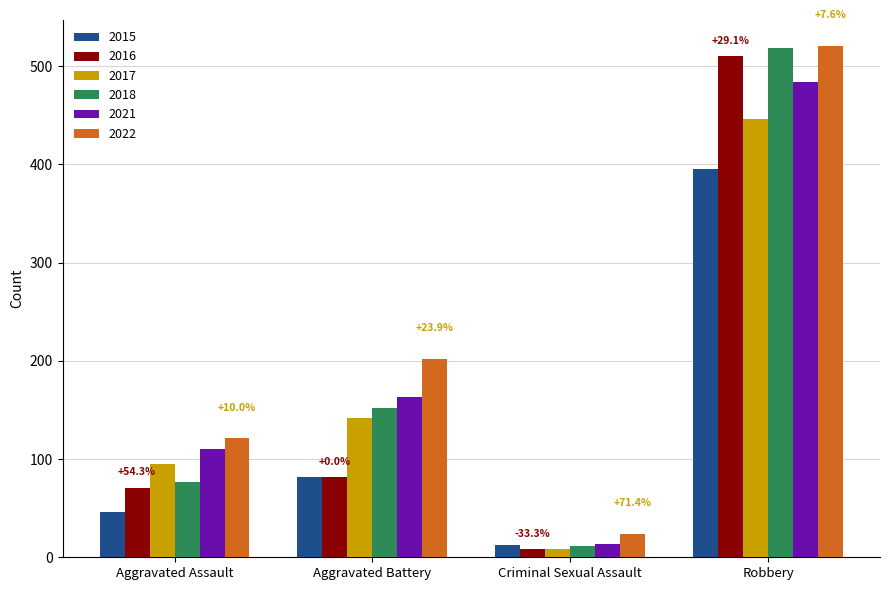

Is the value of 2018 at Aggravated Battery greater than the value of 2016 at Criminal Sexual Assault?

Yes